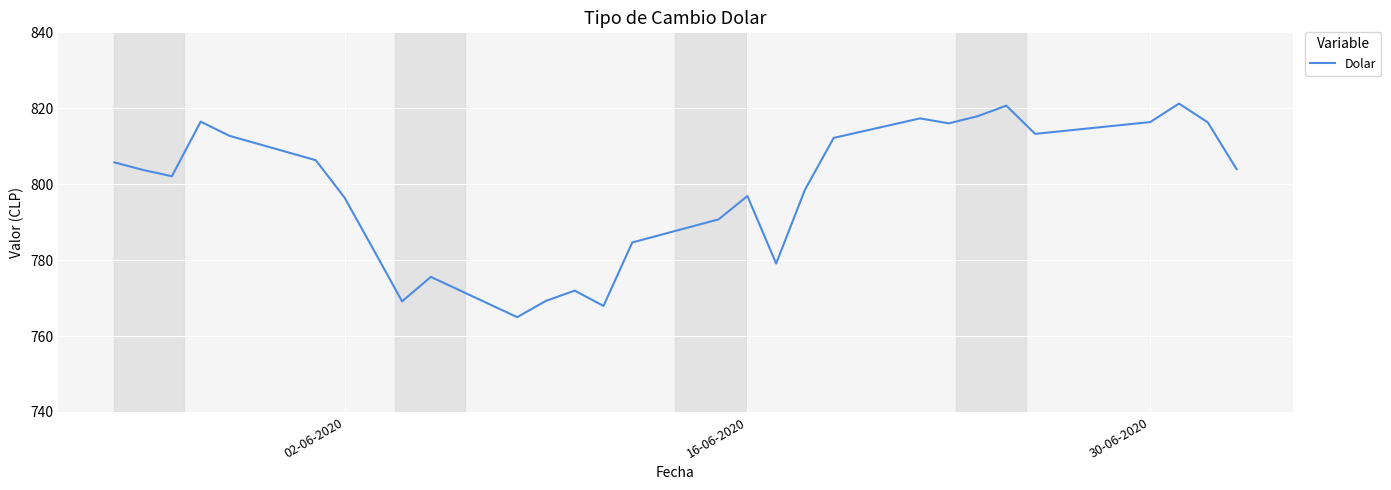

What is the difference between the maximum and minimum values?

56.3